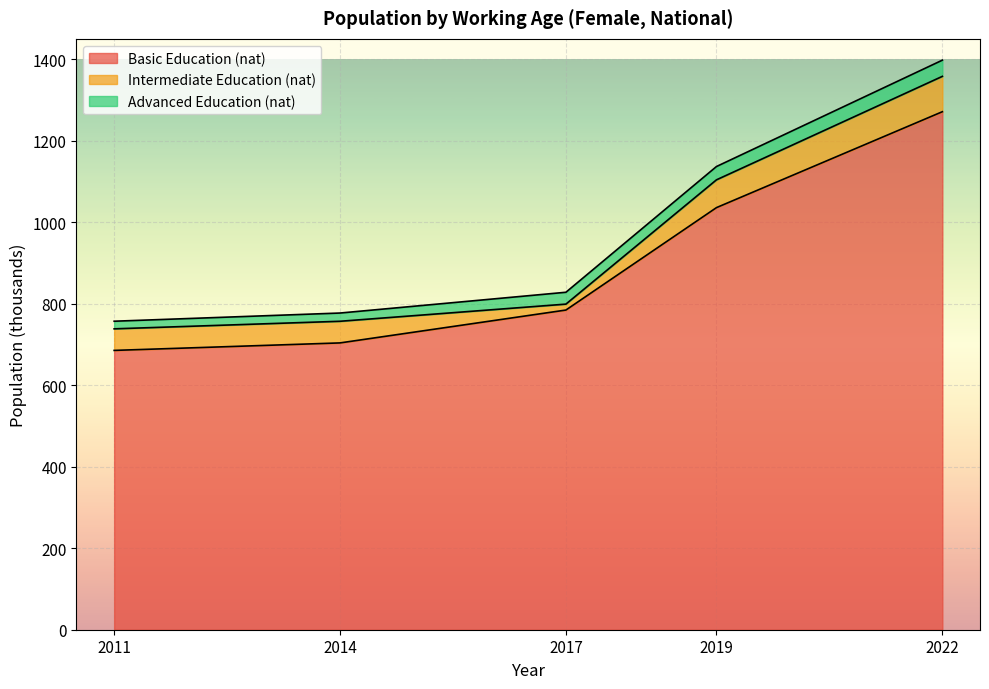

True or false: Basic Education (nat) and Advanced Education (nat) intersect in this chart.

False